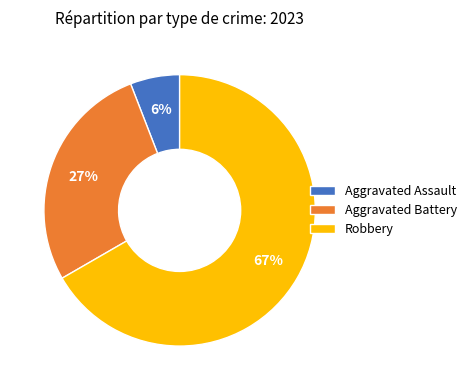

Which has a higher value, Robbery or Aggravated Battery?

Robbery